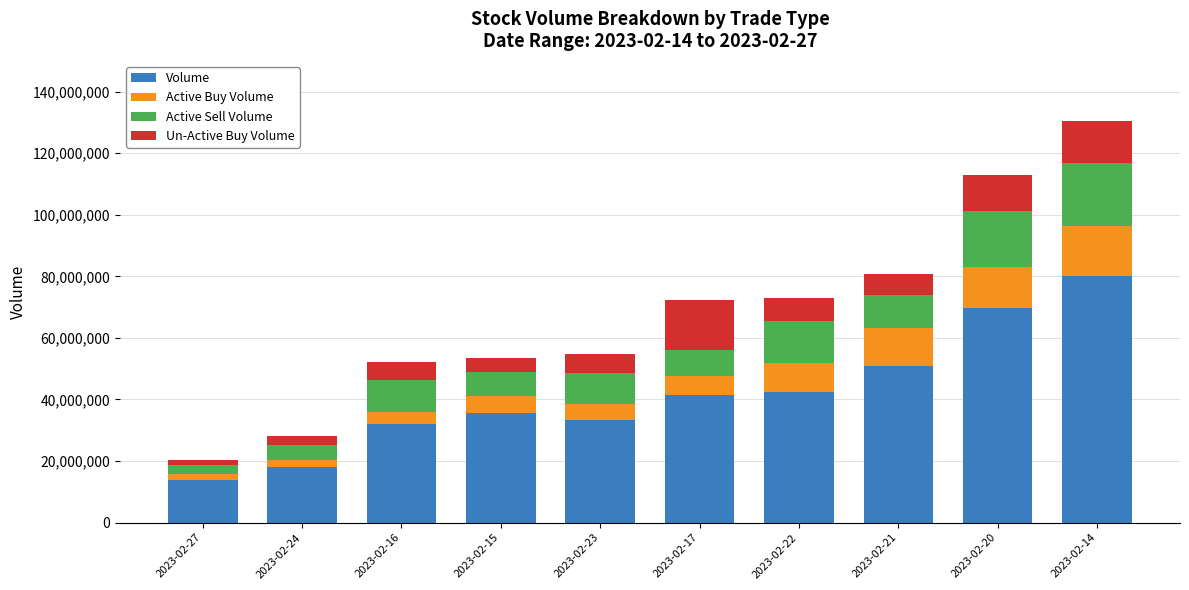

What is the highest value of the Volume series?

80157321